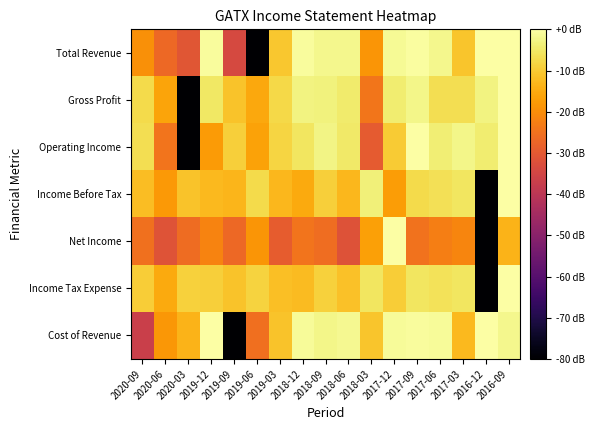

Reading right to left, list all the values displayed in this chart.

Total Revenue: 2016-09=0.0	2016-12=-0.1	2017-03=-10.9	2017-06=-2.2	2017-09=-0.4	2017-12=-1.5	2018-03=-18.5	2018-06=-2.0	2018-09=-2.0	2018-12=-0.9	2019-03=-10.5	2019-06=-80.0	2019-09=-34.0	2019-12=-0.9	2020-03=-30.7	2020-06=-26.8	2020-09=-19.5
Gross Profit: 2016-09=0.0	2016-12=-3.1	2017-03=-6.8	2017-06=-6.7	2017-09=-2.4	2017-12=-4.1	2018-03=-24.3	2018-06=-4.6	2018-09=-3.4	2018-12=-3.0	2019-03=-7.7	2019-06=-15.5	2019-09=-11.0	2019-12=-5.1	2020-03=-80.0	2020-06=-16.0	2020-09=-7.5
Operating Income: 2016-09=0.0	2016-12=-4.2	2017-03=-2.4	2017-06=-3.9	2017-09=-0.3	2017-12=-9.7	2018-03=-29.5	2018-06=-4.7	2018-09=-2.7	2018-12=-5.5	2019-03=-8.4	2019-06=-16.4	2019-09=-9.2	2019-12=-17.7	2020-03=-80.0	2020-06=-24.6	2020-09=-6.6
Income Before Tax: 2016-09=0.0	2016-12=-80.0	2017-03=-5.5	2017-06=-6.4	2017-09=-7.4	2017-12=-17.4	2018-03=-3.7	2018-06=-12.9	2018-09=-9.2	2018-12=-15.1	2019-03=-12.8	2019-06=-7.4	2019-09=-13.3	2019-12=-12.5	2020-03=-11.1	2020-06=-17.9	2020-09=-12.2
Net Income: 2016-09=-13.6	2016-12=-80.0	2017-03=-21.4	2017-06=-22.8	2017-09=-24.7	2017-12=0.0	2018-03=-16.7	2018-06=-31.9	2018-09=-25.7	2018-12=-24.6	2019-03=-29.3	2019-06=-18.5	2019-09=-26.8	2019-12=-21.7	2020-03=-26.1	2020-06=-31.3	2020-09=-25.2
Income Tax Expense: 2016-09=0.0	2016-12=-80.0	2017-03=-5.4	2017-06=-5.9	2017-09=-5.5	2017-12=-9.5	2018-03=-5.4	2018-06=-11.3	2018-09=-8.8	2018-12=-12.3	2019-03=-11.8	2019-06=-8.7	2019-09=-11.0	2019-12=-9.1	2020-03=-8.8	2020-06=-15.2	2020-09=-9.5
Cost of Revenue: 2016-09=-1.9	2016-12=0.0	2017-03=-12.8	2017-06=-1.0	2017-09=-0.8	2017-12=-1.2	2018-03=-10.8	2018-06=-1.7	2018-09=-2.3	2018-12=-1.1	2019-03=-11.0	2019-06=-25.4	2019-09=-80.0	2019-12=-0.1	2020-03=-13.5	2020-06=-18.3	2020-09=-36.8